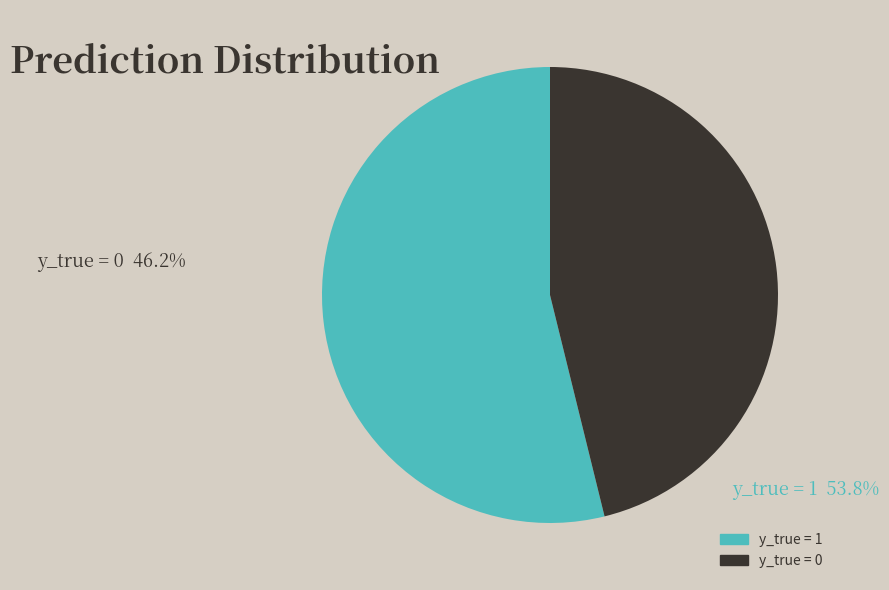

The y_true = 0 slice represents 37% of the pie. True or false?

False